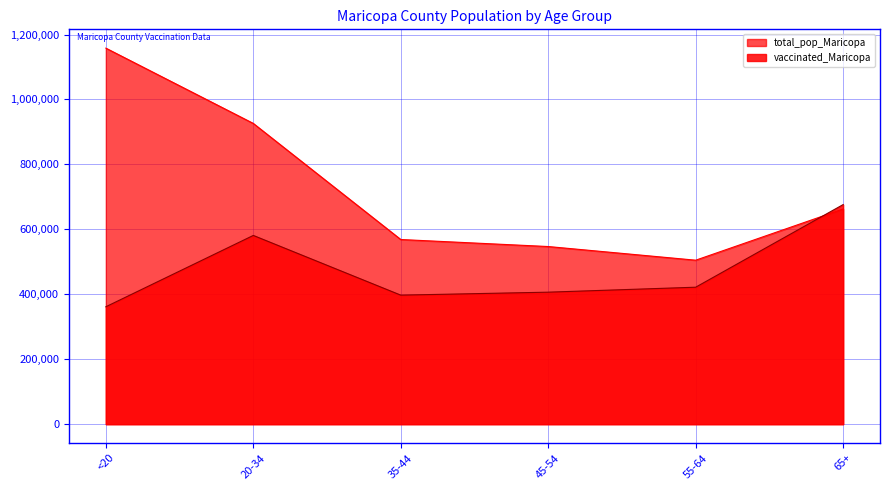

Where is the first local minimum for vaccinated_Maricopa?

35-44